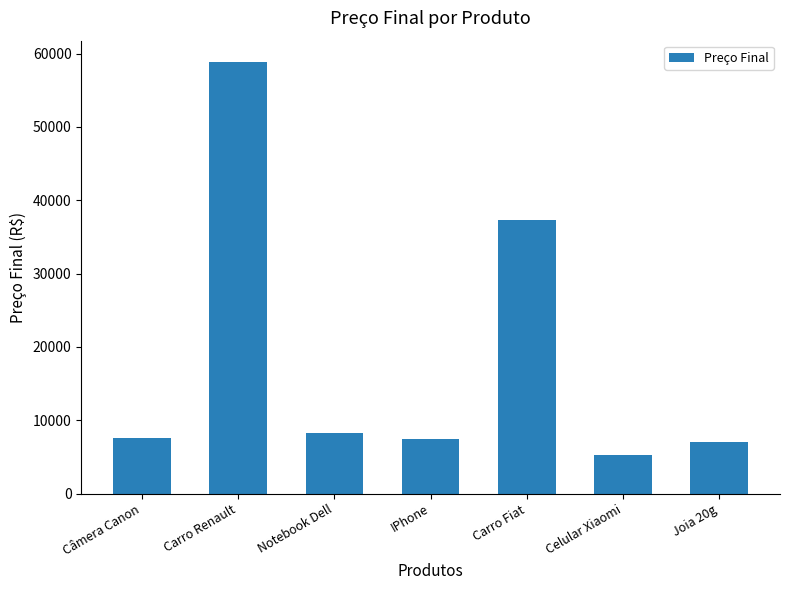

At which category does the chart reach its peak across all series?

Carro Renault